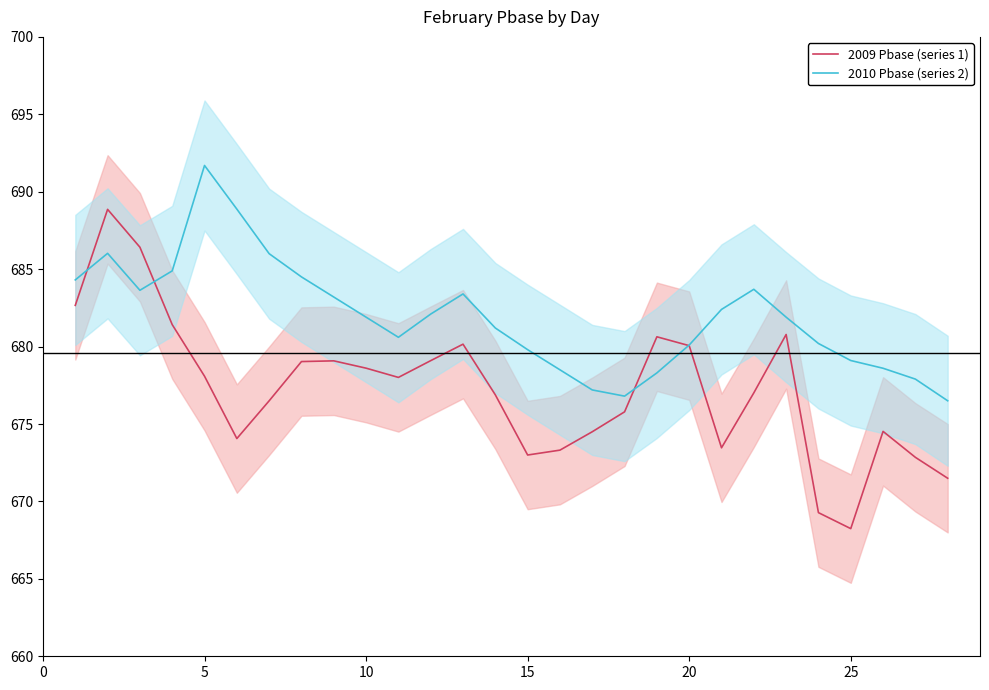

What is the value of the 2009 Pbase (series 1) point at the 3rd from the left?

686.4